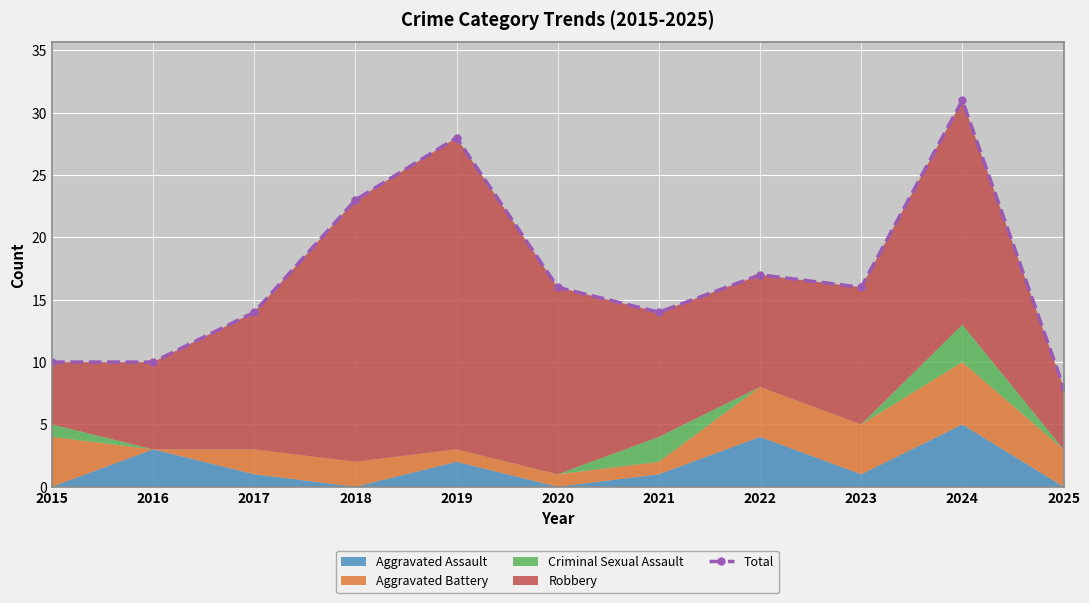

How many values exceed 16?

4